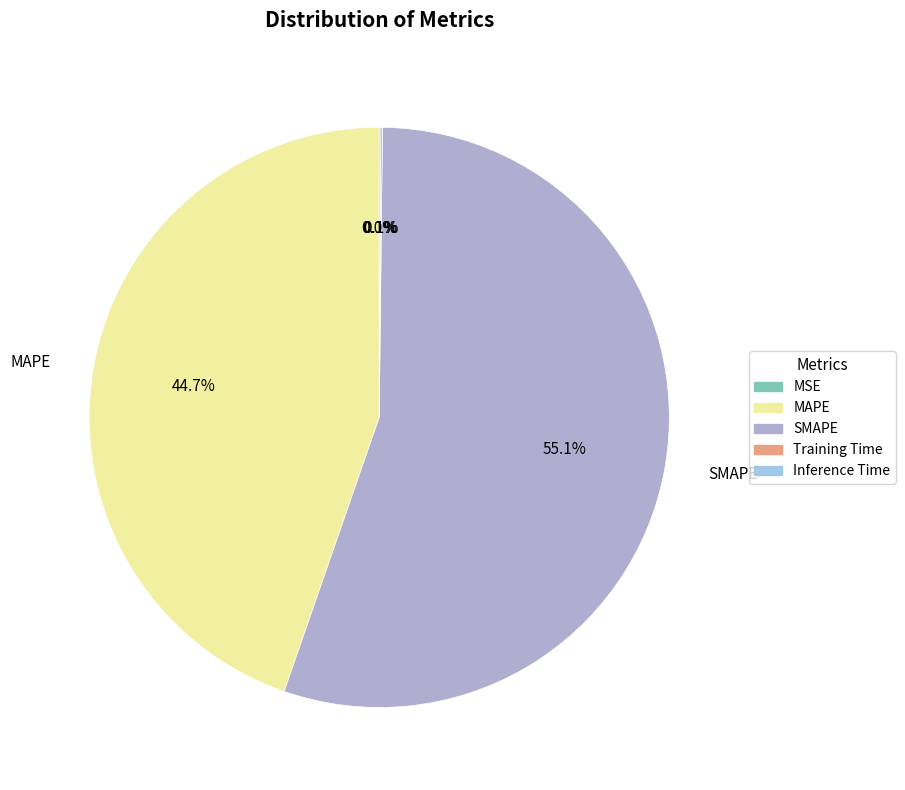

Is it true that Inference Time is 0% of the pie?

True